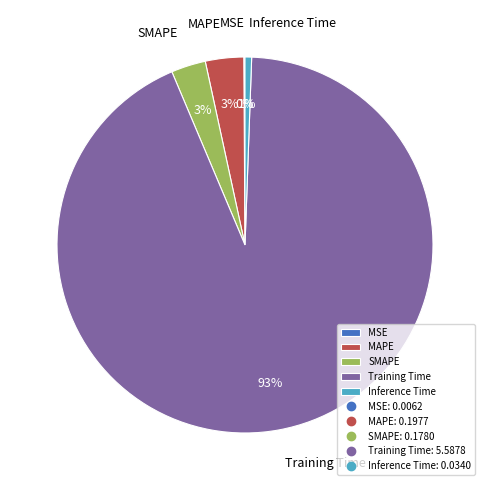

What is the majority slice?

Training Time